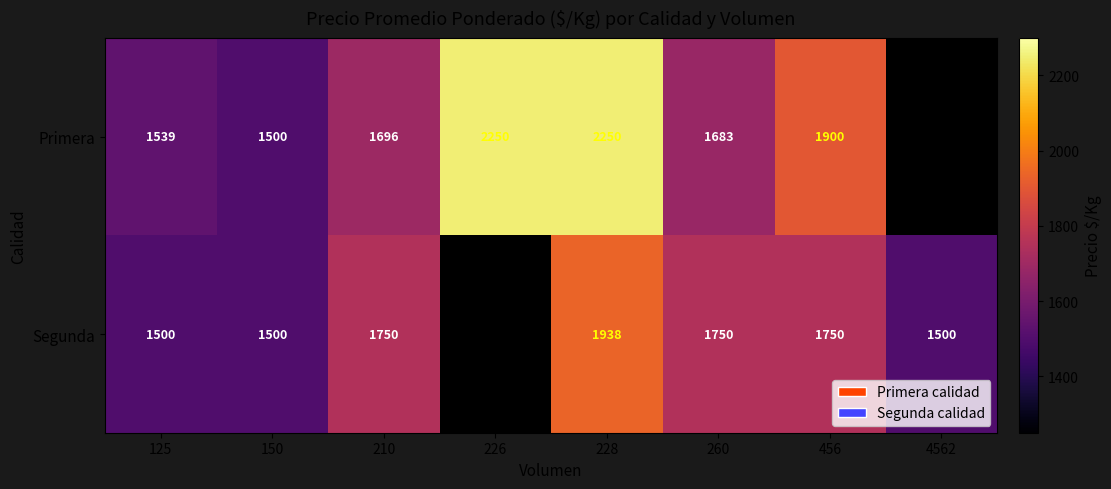

Is it true that Primera equals 521 at 260?

False